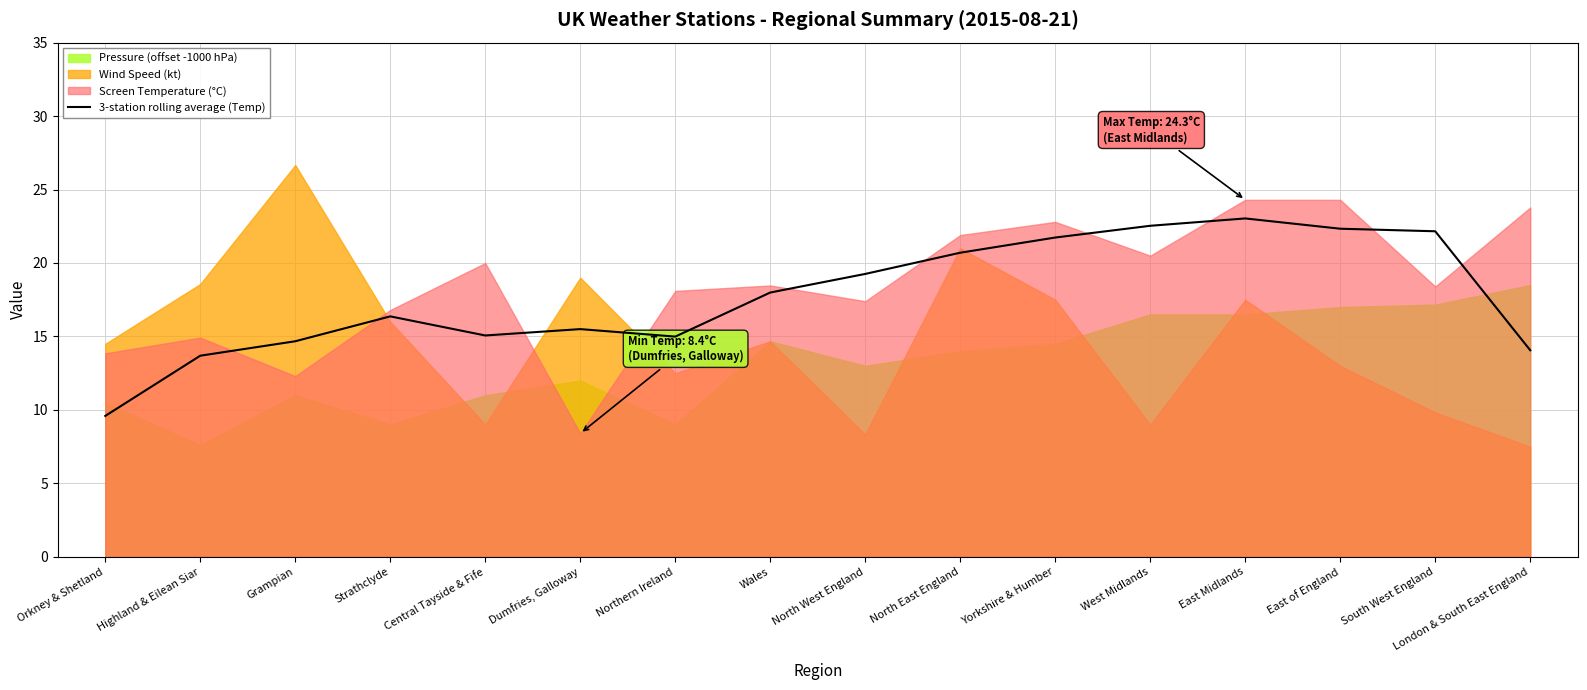

Rank the categories by value from highest to lowest.

East Midlands, West Midlands, East of England, South West England, Yorkshire & Humber, North East England, North West England, Wales, Strathclyde, Dumfries, Galloway, Central Tayside & Fife, Northern Ireland, Grampian, London & South East England, Highland & Eilean Siar, Orkney & Shetland